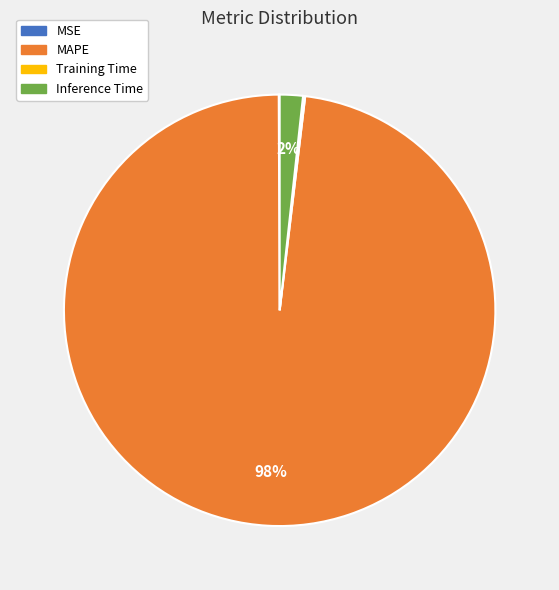

True or false: Inference Time accounts for 12% of the total.

False